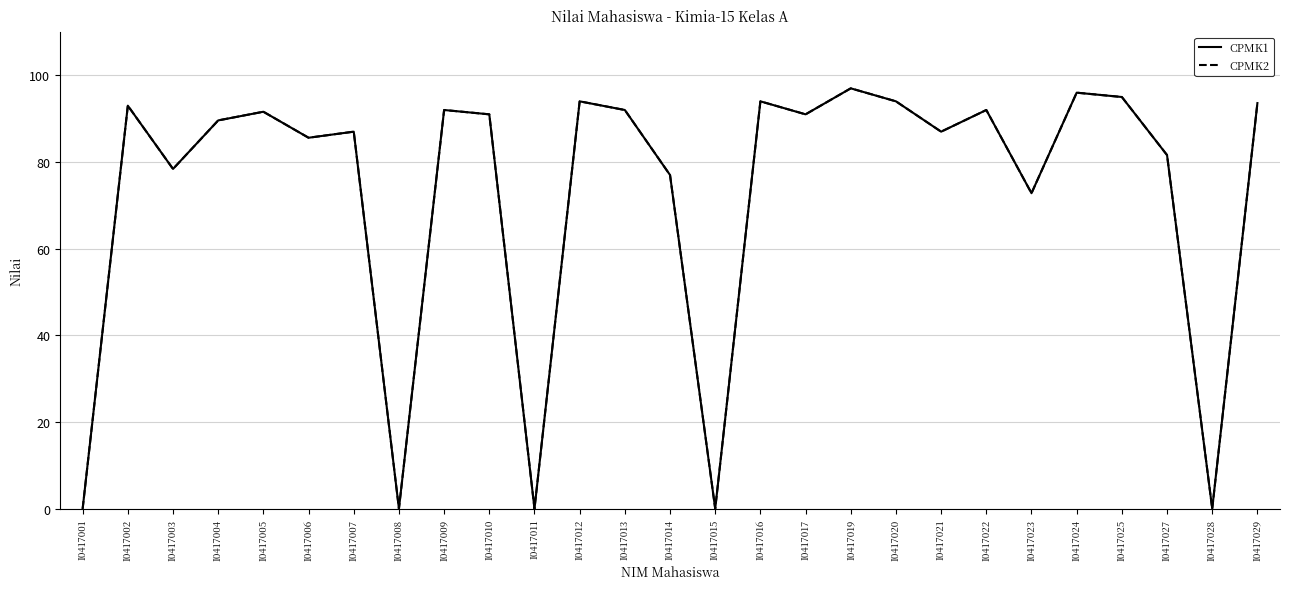

Reading right to left, what are all the values shown in this chart?

CPMK1: I0417029=93.6	I0417028=0.0	I0417027=81.6	I0417025=95.0	I0417024=96.0	I0417023=72.8	I0417022=92.0	I0417021=87.0	I0417020=94.0	I0417019=97.0	I0417017=91.0	I0417016=94.0	I0417015=0.0	I0417014=77.0	I0417013=92.0	I0417012=94.0	I0417011=0.0	I0417010=91.0	I0417009=92.0	I0417008=0.0	I0417007=87.0	I0417006=85.6	I0417005=91.6	I0417004=89.6	I0417003=78.4	I0417002=93.0	I0417001=0.0
CPMK2: I0417029=93.6	I0417028=0.0	I0417027=81.6	I0417025=95.0	I0417024=96.0	I0417023=72.8	I0417022=92.0	I0417021=87.0	I0417020=94.0	I0417019=97.0	I0417017=91.0	I0417016=94.0	I0417015=0.0	I0417014=77.0	I0417013=92.0	I0417012=94.0	I0417011=0.0	I0417010=91.0	I0417009=92.0	I0417008=0.0	I0417007=87.0	I0417006=85.6	I0417005=91.6	I0417004=89.6	I0417003=78.4	I0417002=93.0	I0417001=0.0